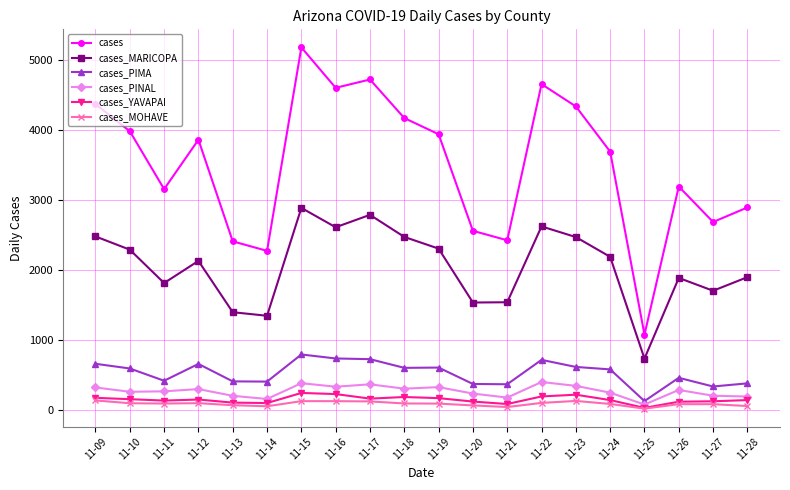

How many lines are shown in the chart?

6